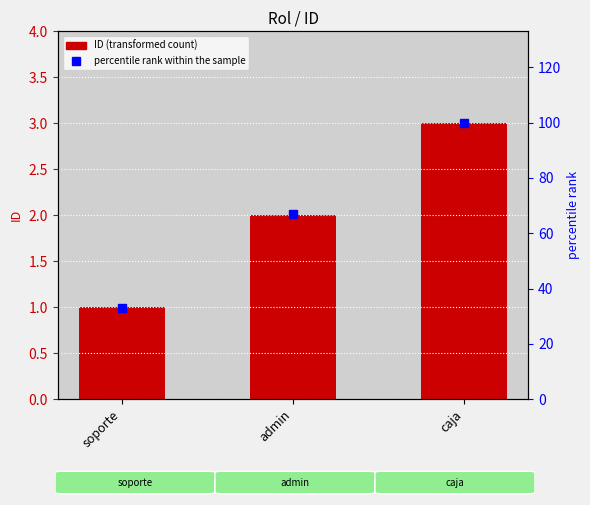

What is the difference between the maximum and minimum values in the percentile rank within the sample series?

67